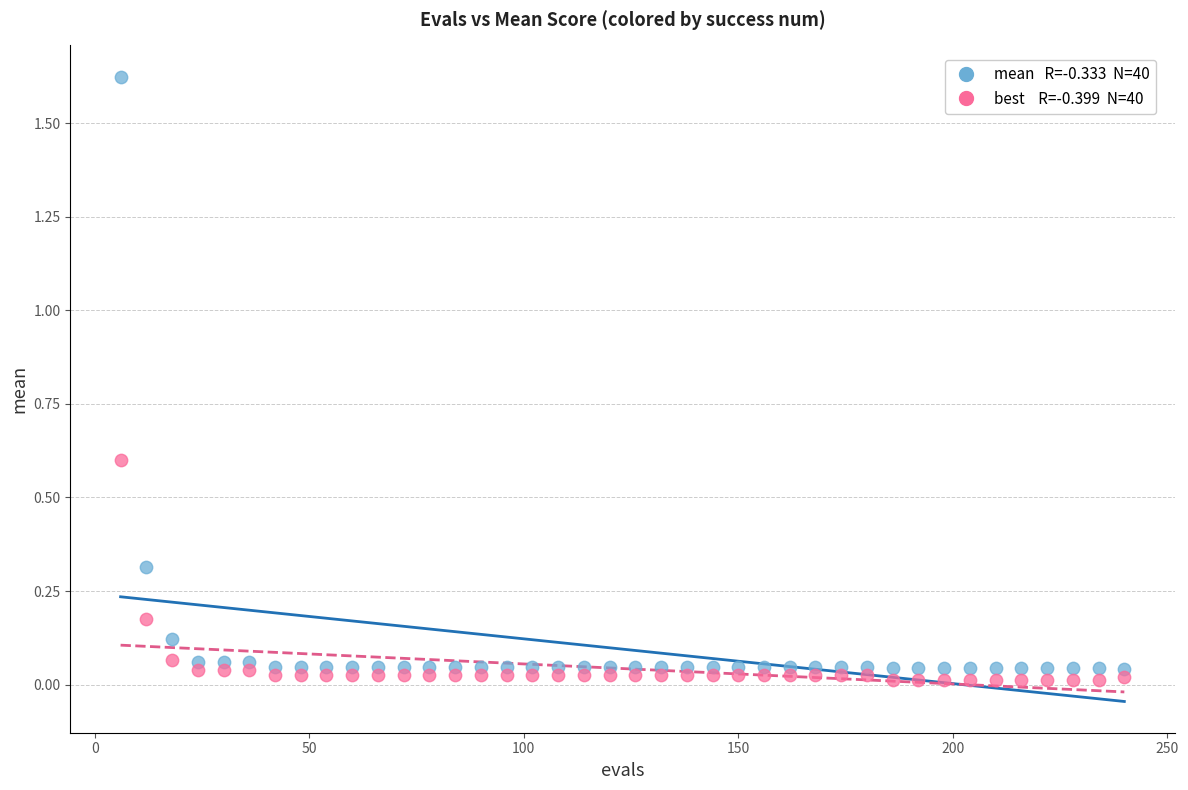

Across all data points, what is the range of X values (max minus min)?

234.0